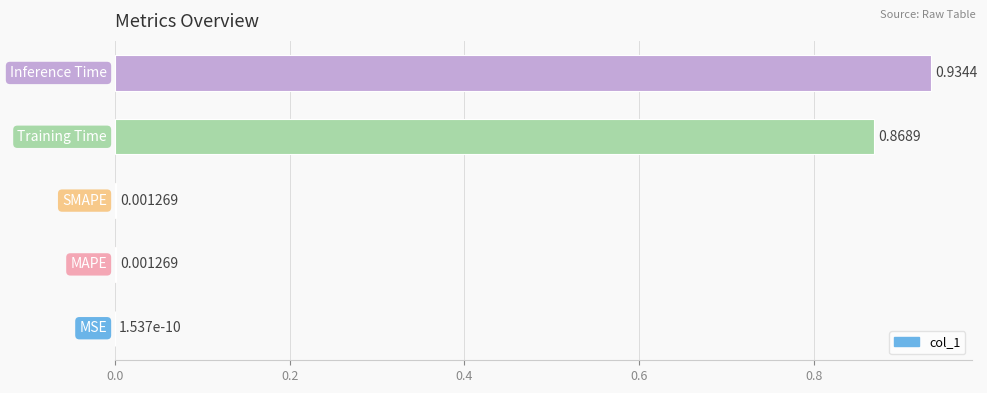

What is the sum of all values?

1.8